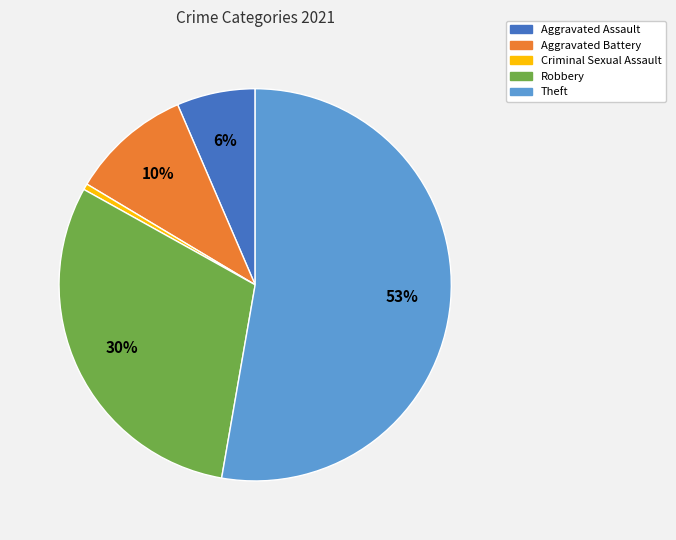

Which has a higher value, Aggravated Assault or Theft?

Theft